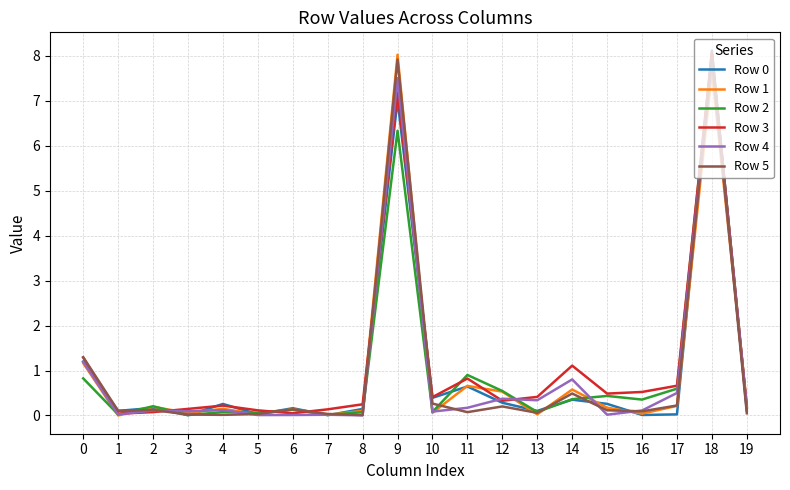

What is the maximum value shown in the chart?

8.1